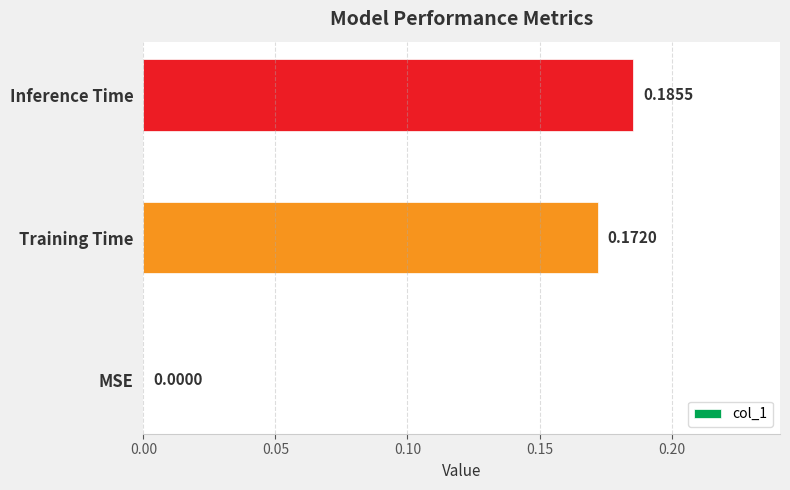

Which label corresponds to the largest value in the chart?

Inference Time